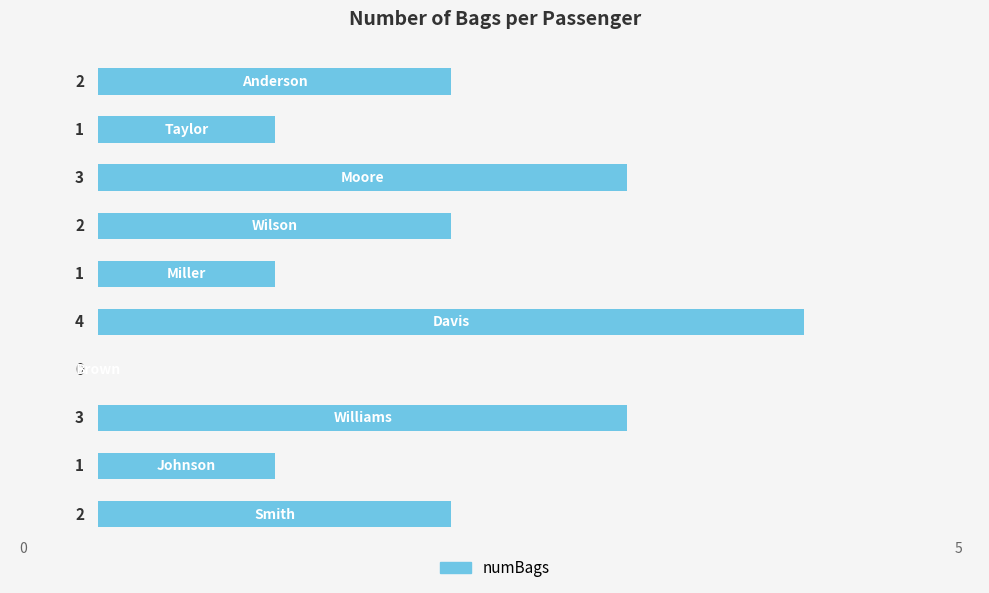

How many values are between 1 and 3?

8